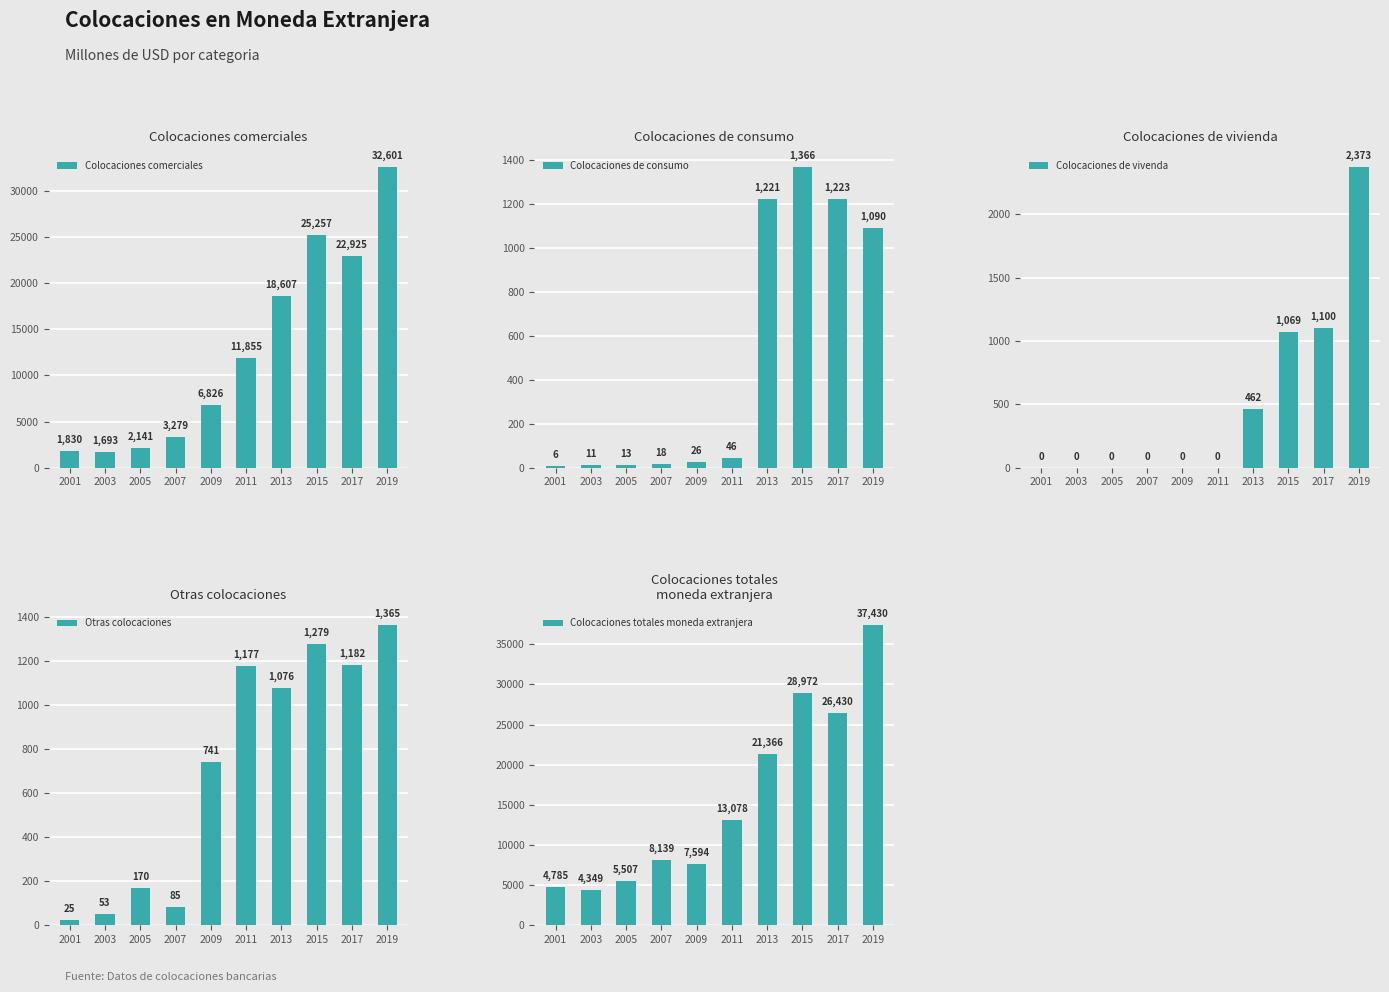

What value does the Colocaciones comerciales series have at 2013, to the nearest 100?

18600